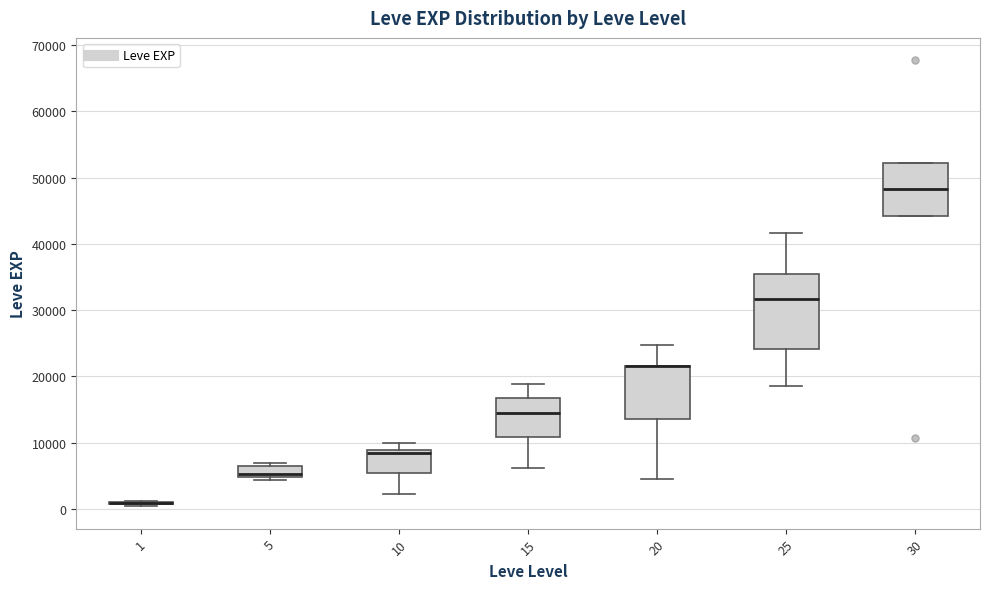

Reading left to right, transcribe this box plot: for each box, give where its median line is, the range the box spans, and where its two whiskers end, as read against the y-axis. The values are not printed on the chart, so give them approximately, as read against the axis.

1: box collapsed to a line at 1000, whiskers 0 to 1000
5: median 5000 (just above the box's lower edge), box 5000 to 6000, whiskers 4000 to 7000
10: median 8000, box 5000 to 9000, whiskers 2000 to 10000
15: median 15000, box 11000 to 17000, whiskers 6000 to 19000
20: median 22000 (drawn on the box's upper edge), box 14000 to 22000, whiskers 4000 to 25000
25: median 32000, box 24000 to 35000, whiskers 18000 to 42000
30: median 48000, box 44000 to 52000, whiskers 44000 to 52000